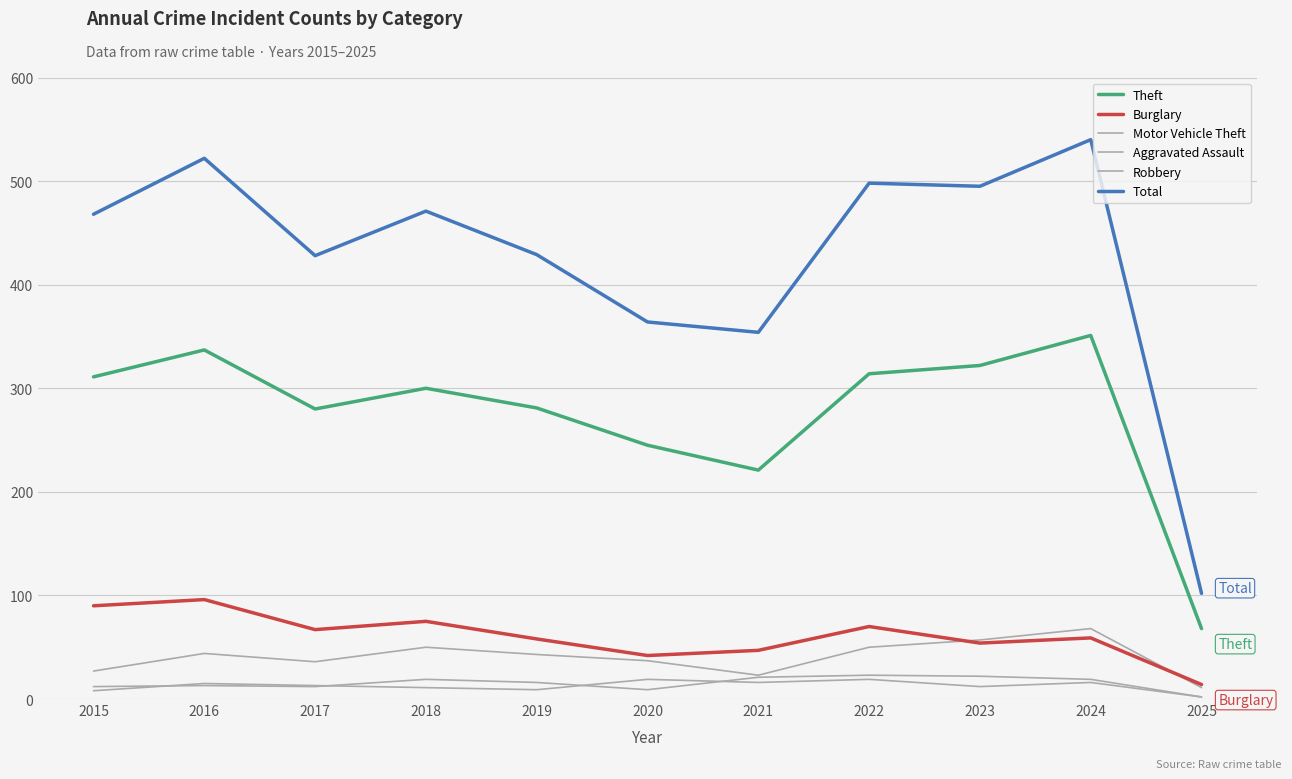

What is the sum of all Aggravated Assault values?

168